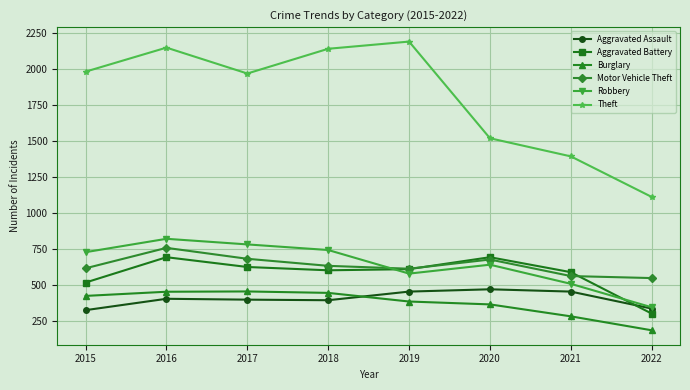

What is the value of the Motor Vehicle Theft point at the 2nd from the left?

756